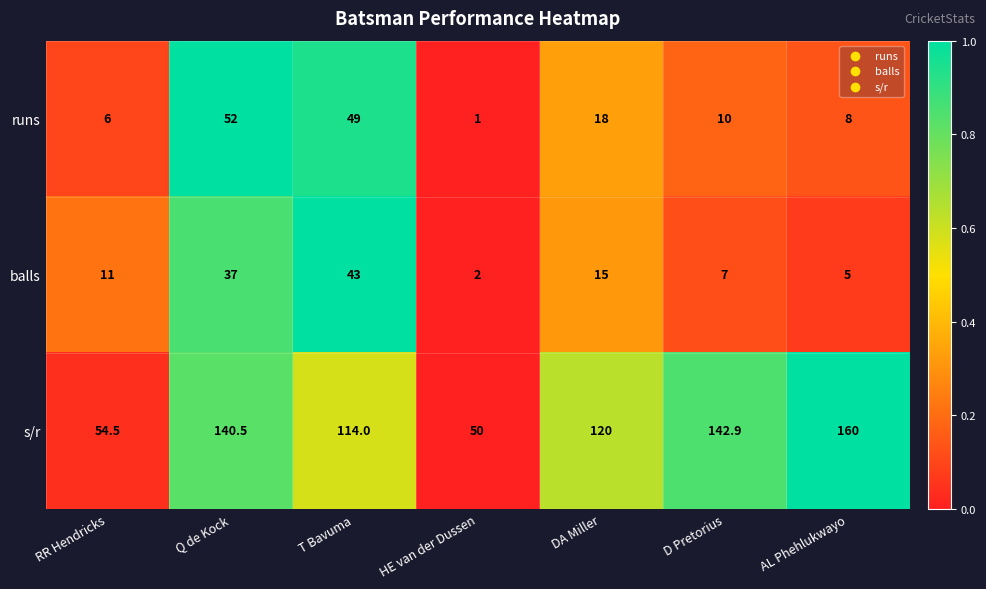

What is the sum of the runs values at AL Phehlukwayo and Q de Kock?

60.0